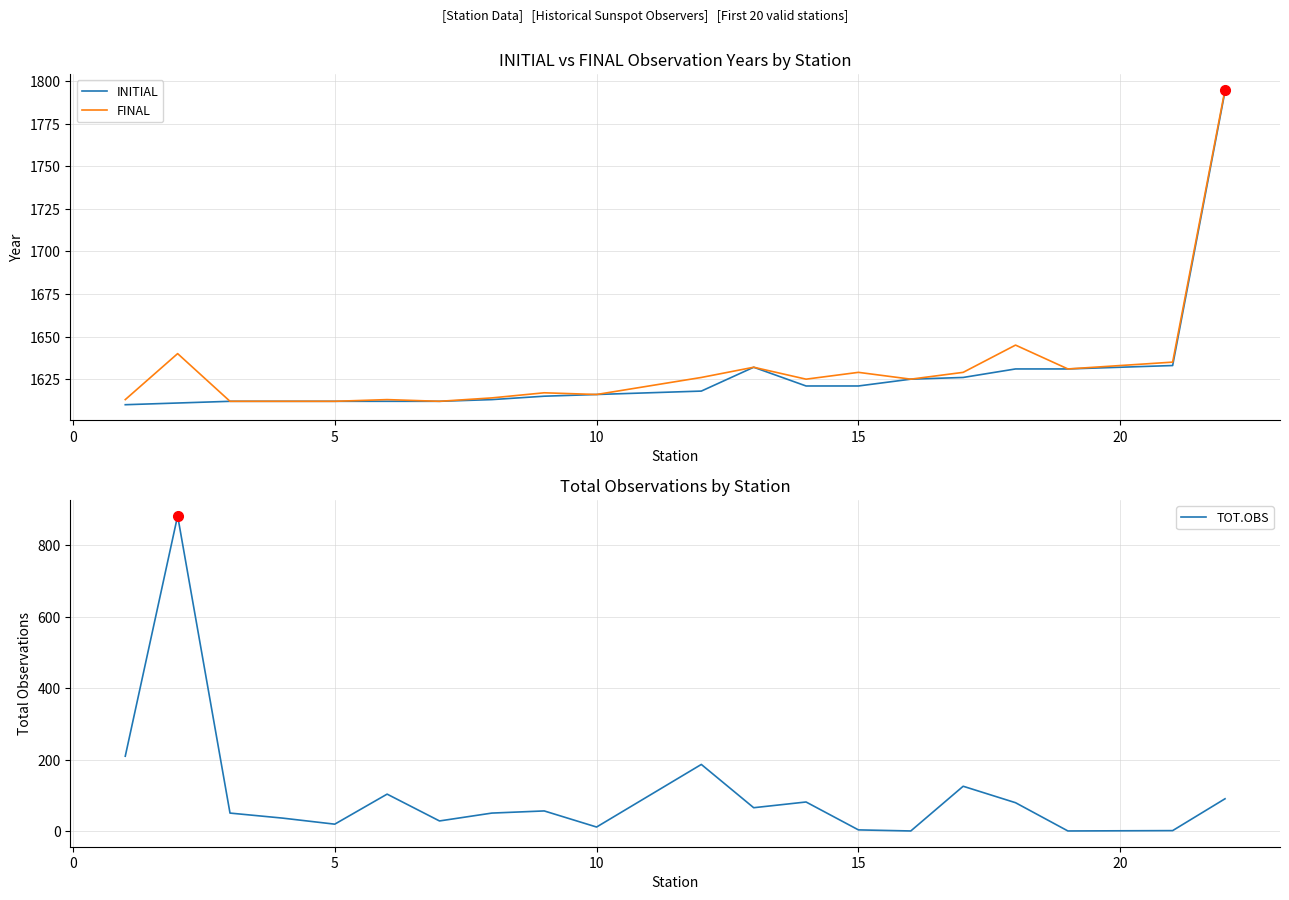

At which category does TOT.OBS reach its first local valley?

5